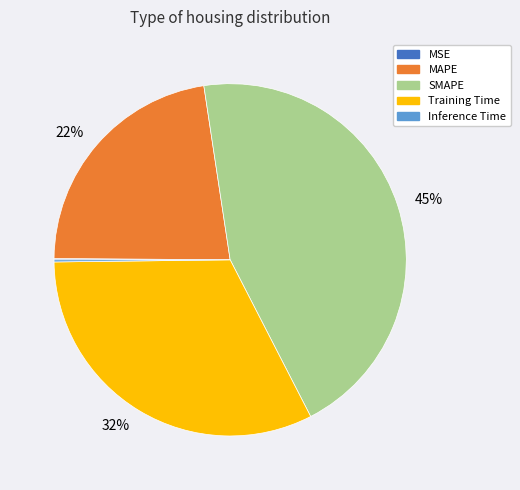

Do Training Time and MAPE together represent more than half of the pie?

Yes